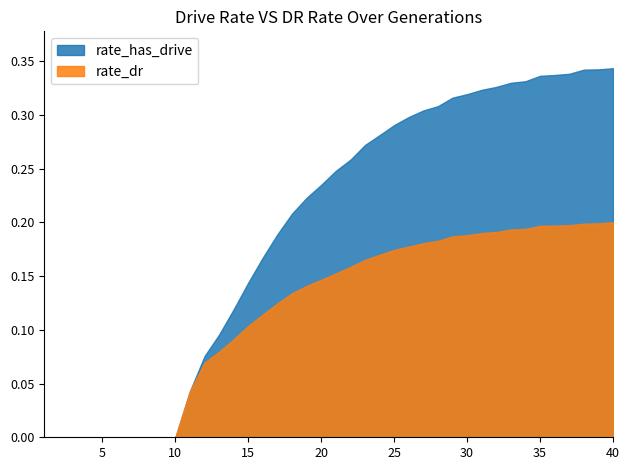

Which series has the largest total across all categories?

rate_has_drive